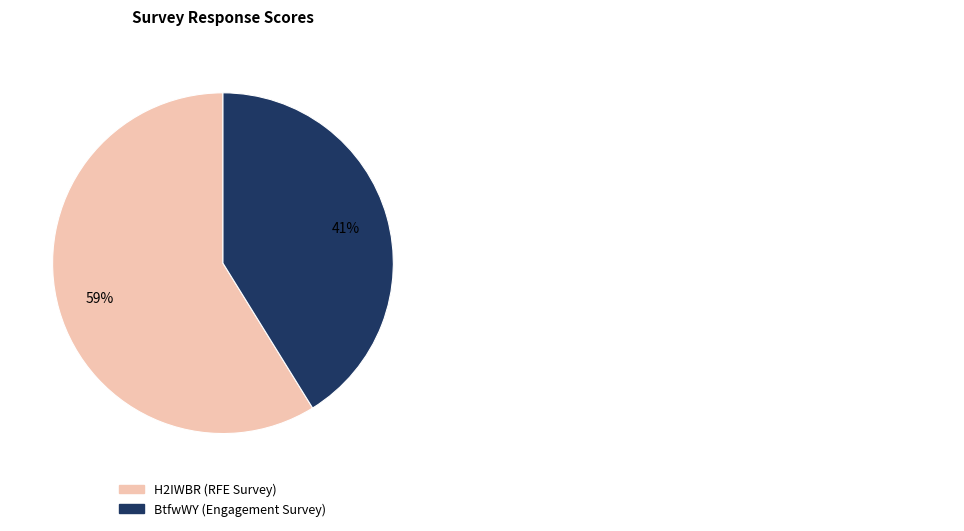

Is it true that H2IWBR is 68% of the pie?

False